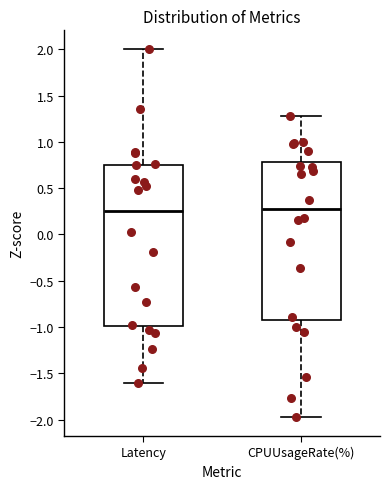

Reading left to right, read every box against the y-axis: the position of its median line, the range the box covers, and the ends of its whiskers. The values are not printed on the chart, so give them approximately, as read against the axis.

Latency: median 0.25, box -1.00 to 0.75, whiskers -1.60 to 2.00
CPUUsageRate(%): median 0.30, box -0.90 to 0.80, whiskers -2.00 to 1.30